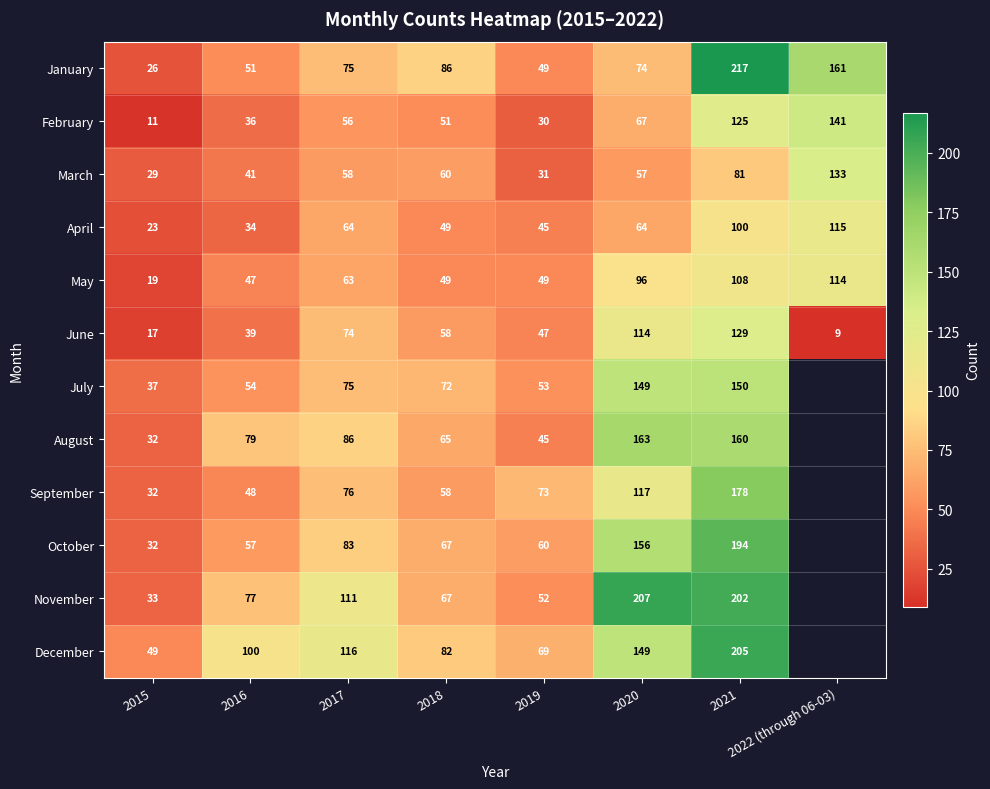

The value of August at 2016 is 111. True or false?

False